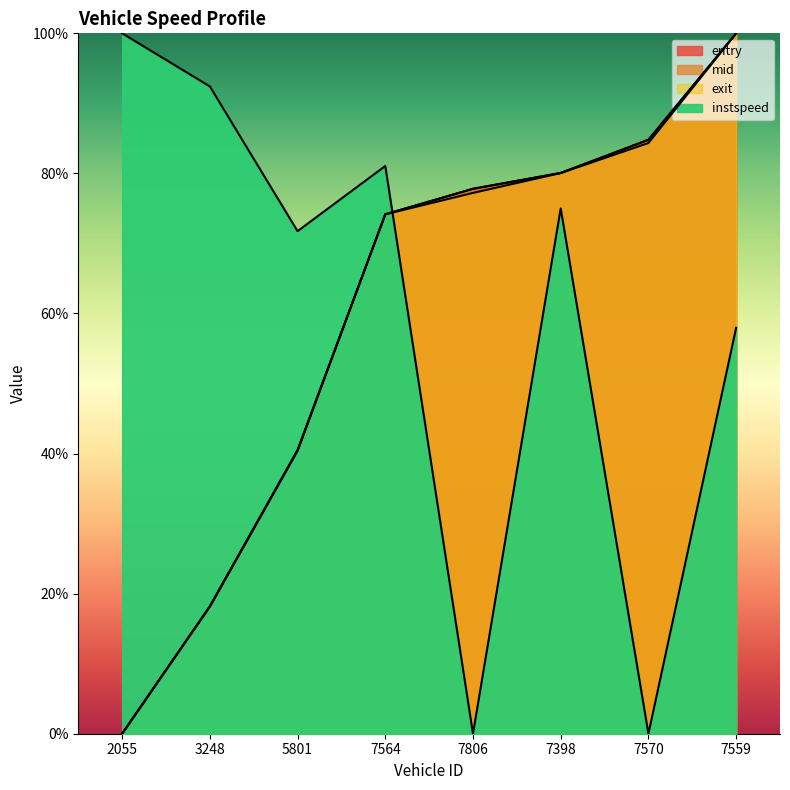

What is the total value across all series at 7559?

3.6